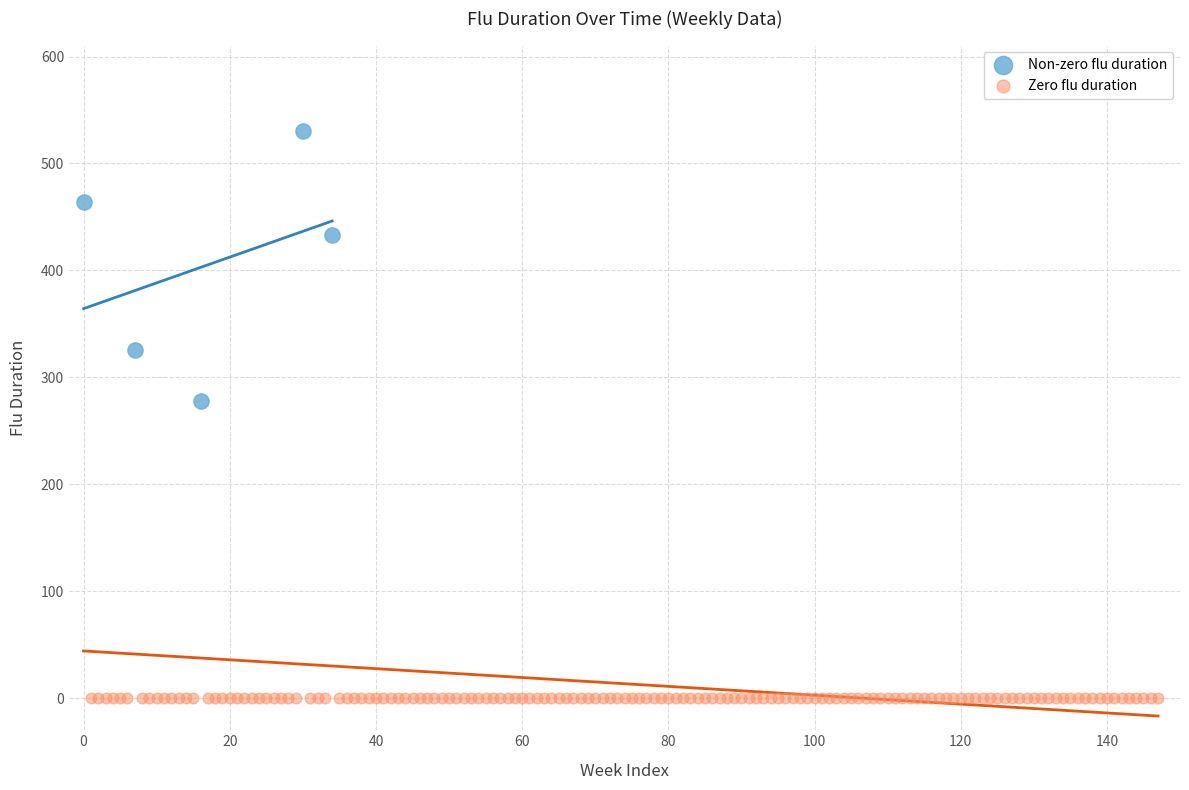

Which series contains the highest Y value?

Non-zero flu duration